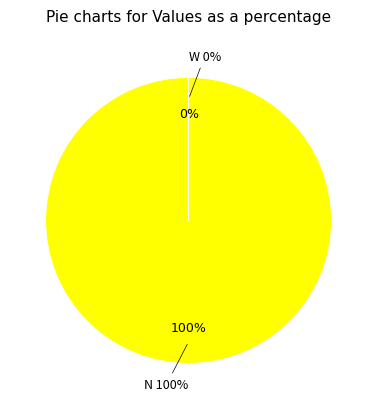

What is the largest slice in the pie chart?

N